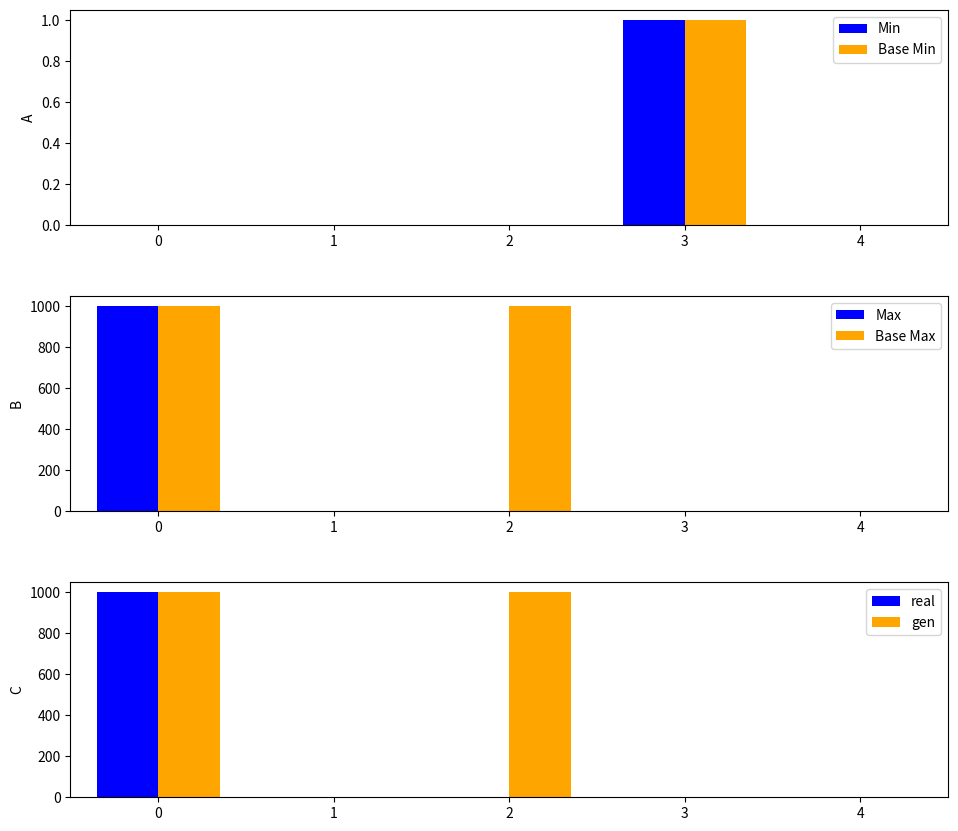

Which series changed the most between 0 and 4?

Max